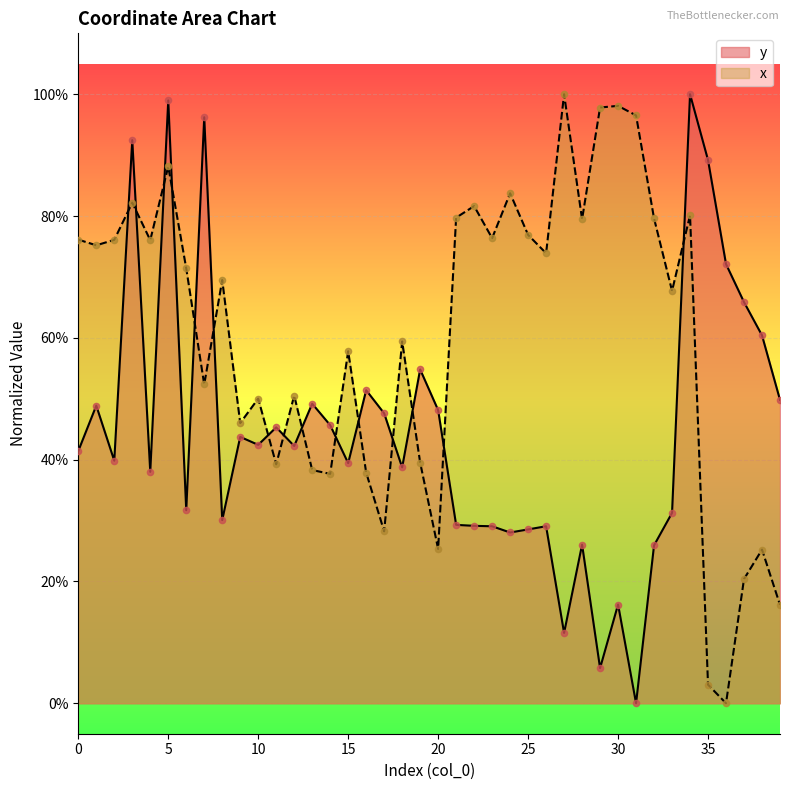

What is the total value across all series at 5?

1.9